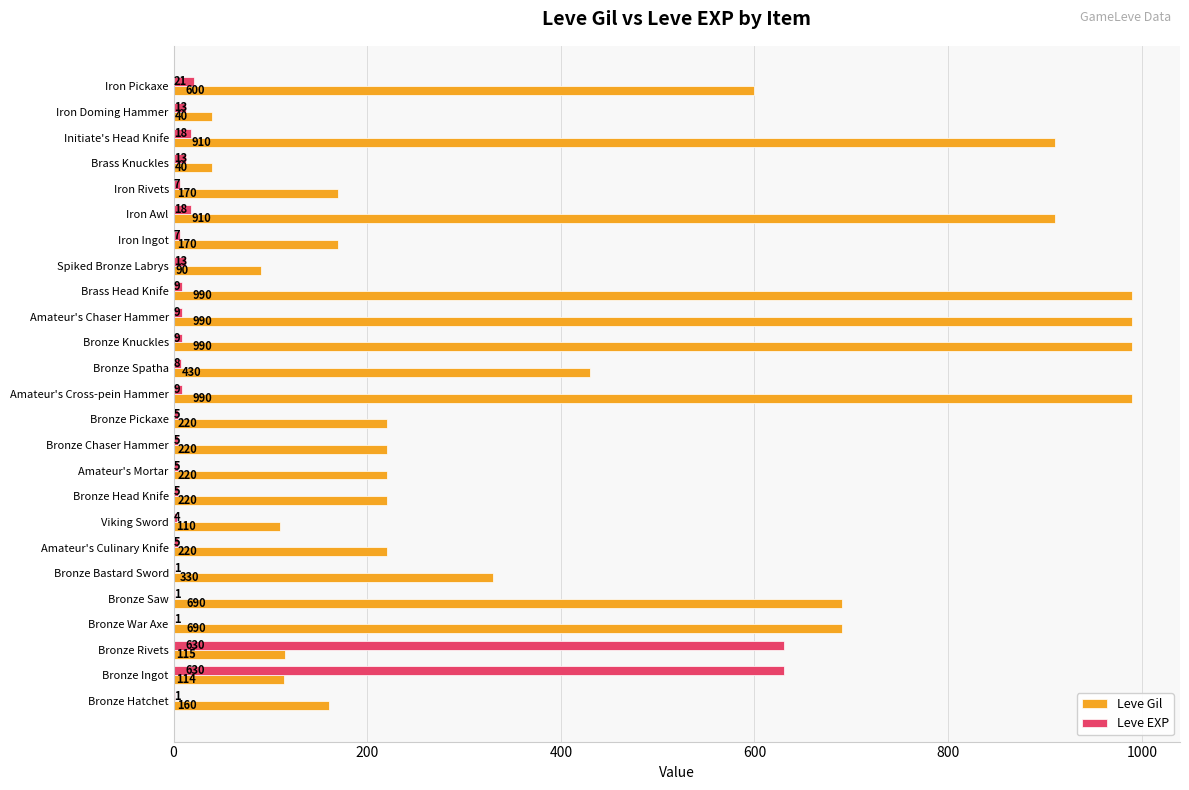

The value of Leve EXP at Bronze Hatchet is 1. True or false?

True